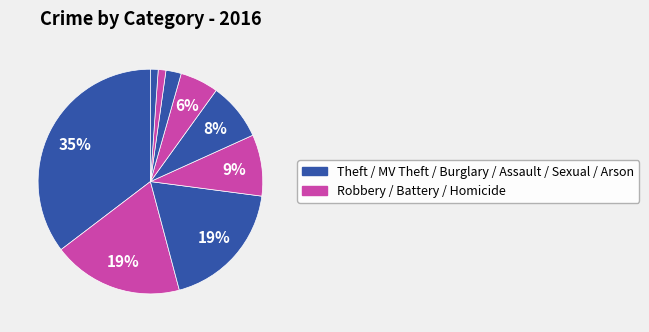

How many slices are in this pie chart?

9